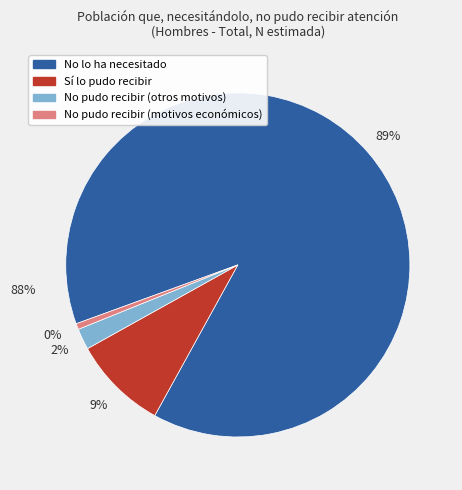

Rank the categories by value from lowest to highest.

No lo pudo recibir por motivos económicos, No lo pudo recibir por otros motivos, Sí lo pudo recibir, No lo ha necesitado